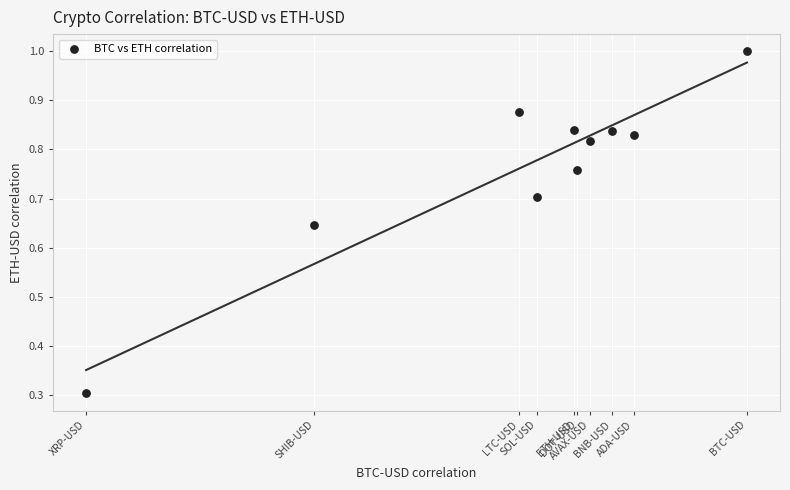

What Y value in the scatter plot is closest to 0?

0.3